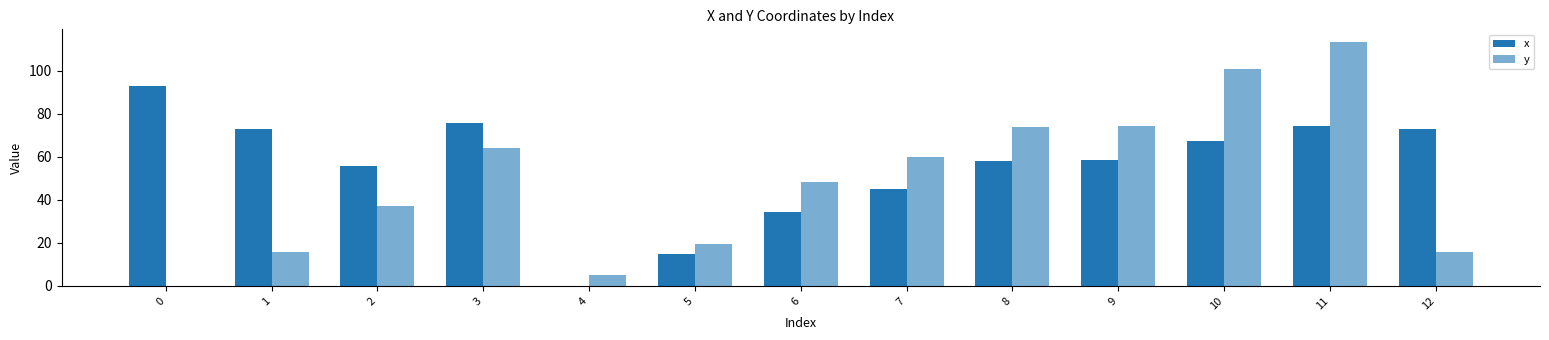

How many categories are shown in the chart?

13